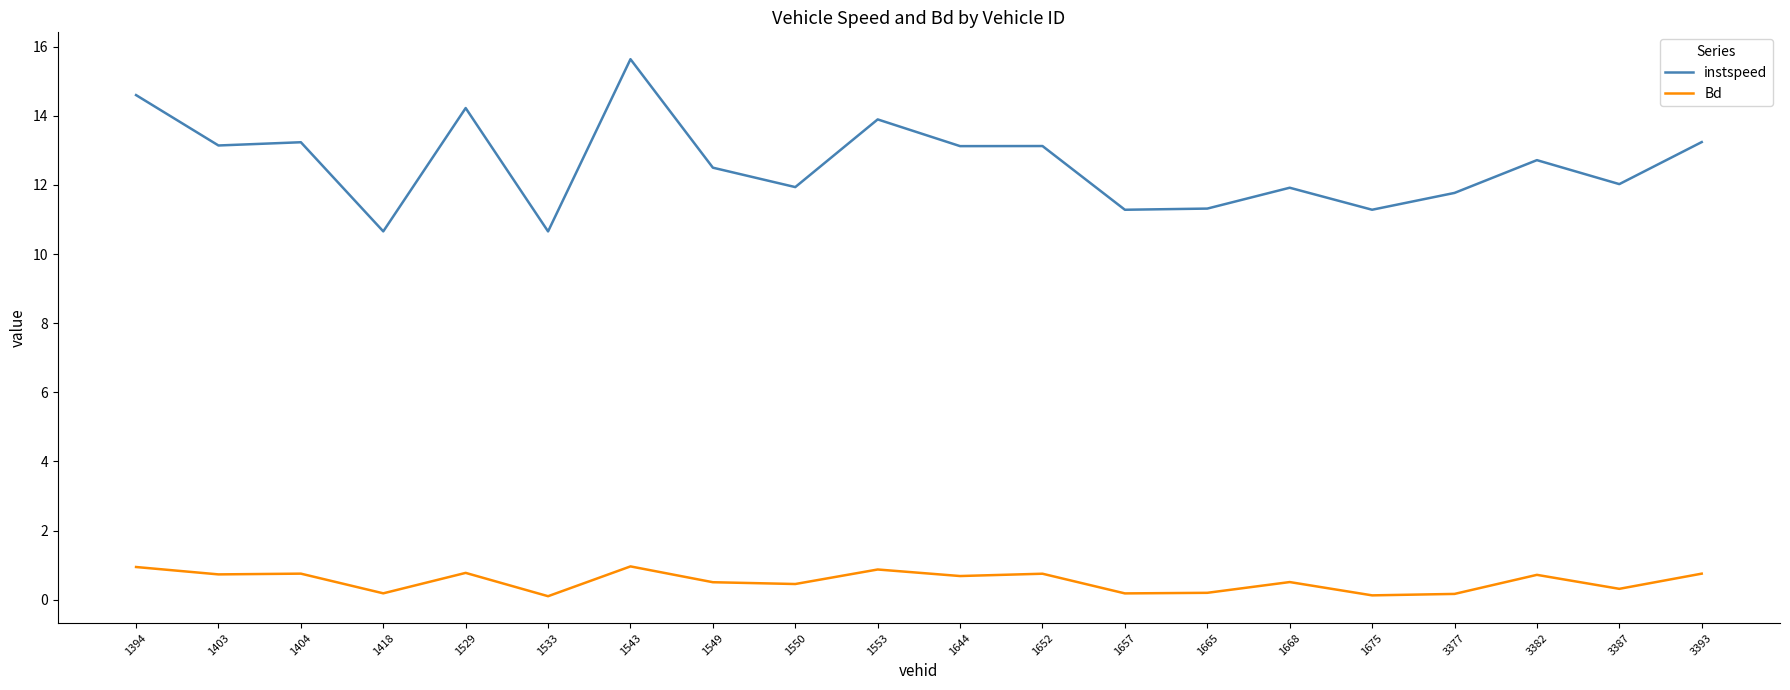

Rank the series by their average value, from highest to lowest.

instspeed, Bd